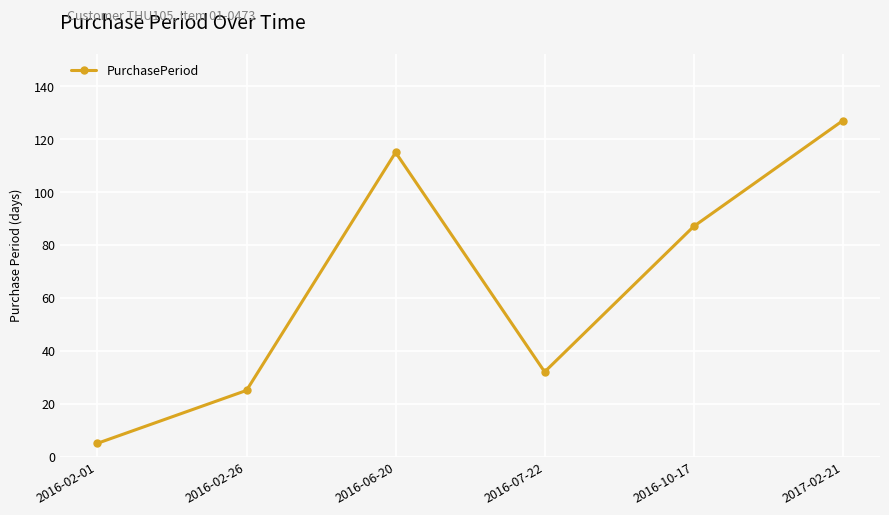

Where is the first local maximum?

2016-06-20